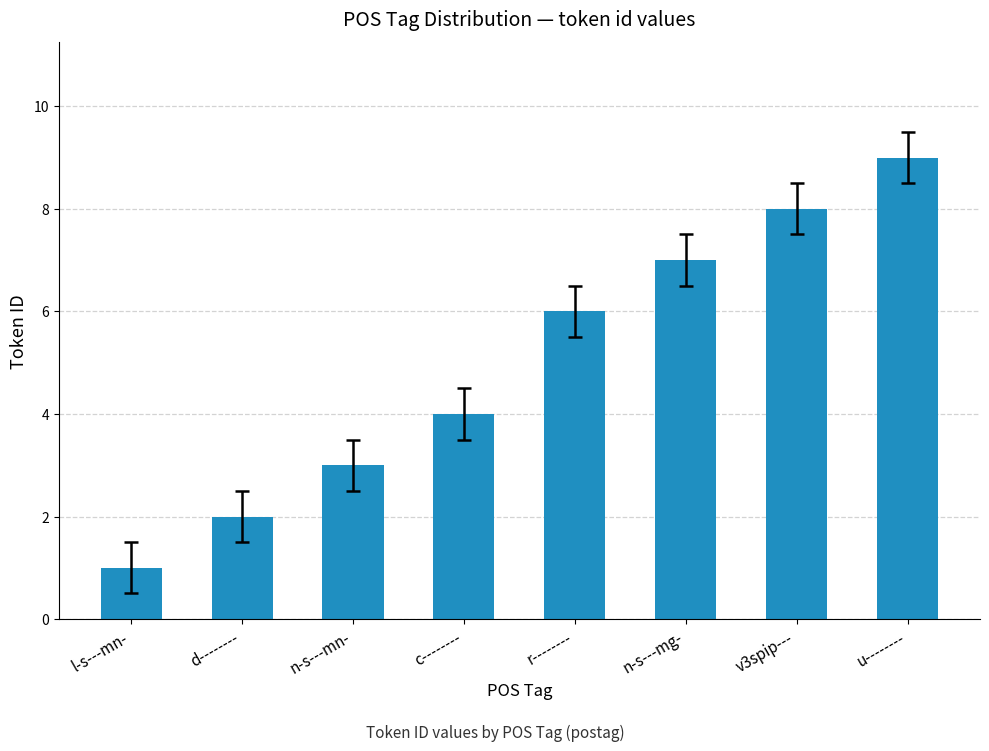

What position from the right is r--------?

4